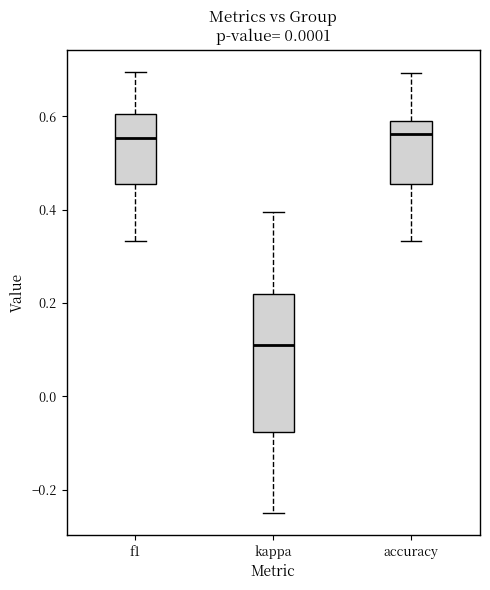

Reading left to right, transcribe this box plot: for each box, give where its median line is, the range the box spans, and where its two whiskers end, as read against the y-axis. The values are not printed on the chart, so give them approximately, as read against the axis.

f1: median 0.56, box 0.46 to 0.60, whiskers 0.34 to 0.70
kappa: median 0.12, box -0.08 to 0.22, whiskers -0.24 to 0.40
accuracy: median 0.56, box 0.46 to 0.60, whiskers 0.34 to 0.70